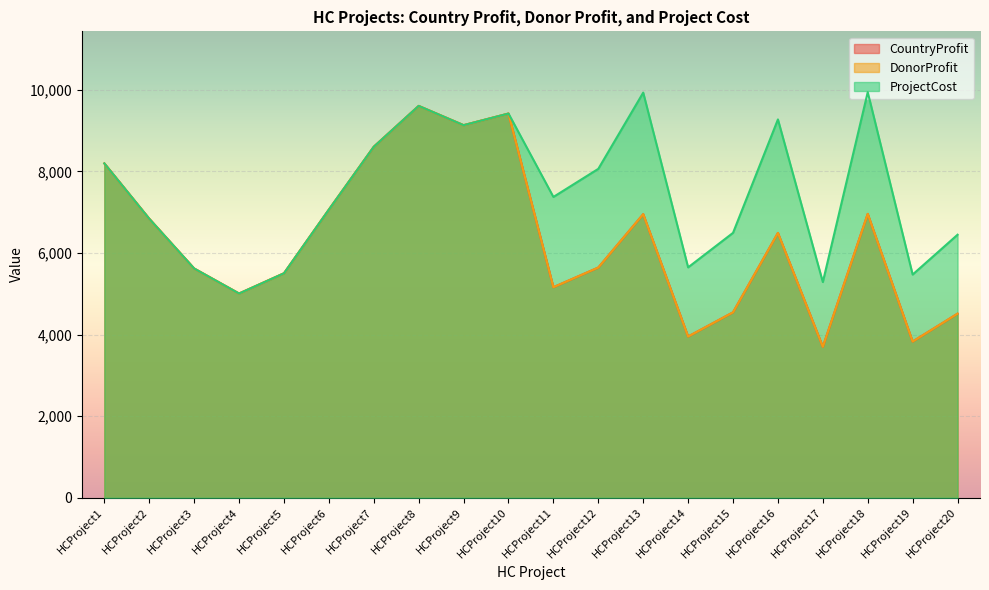

Between HCProject12 and HCProject19, which series saw the biggest shift?

ProjectCost